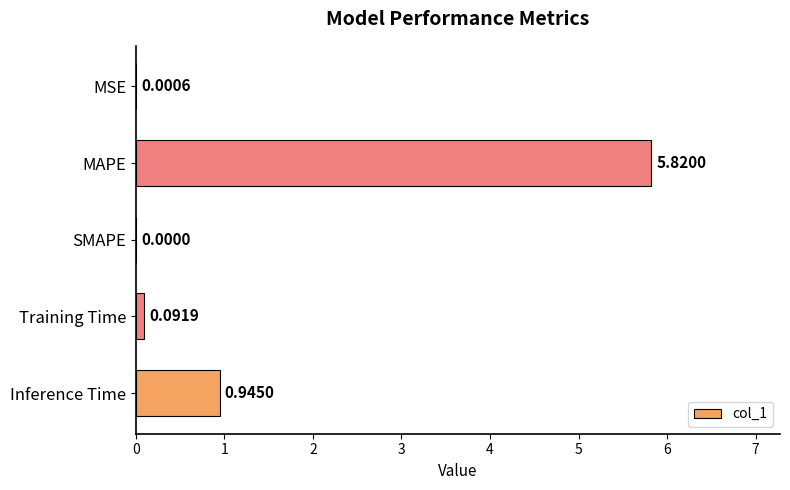

How many series are shown in this chart?

1